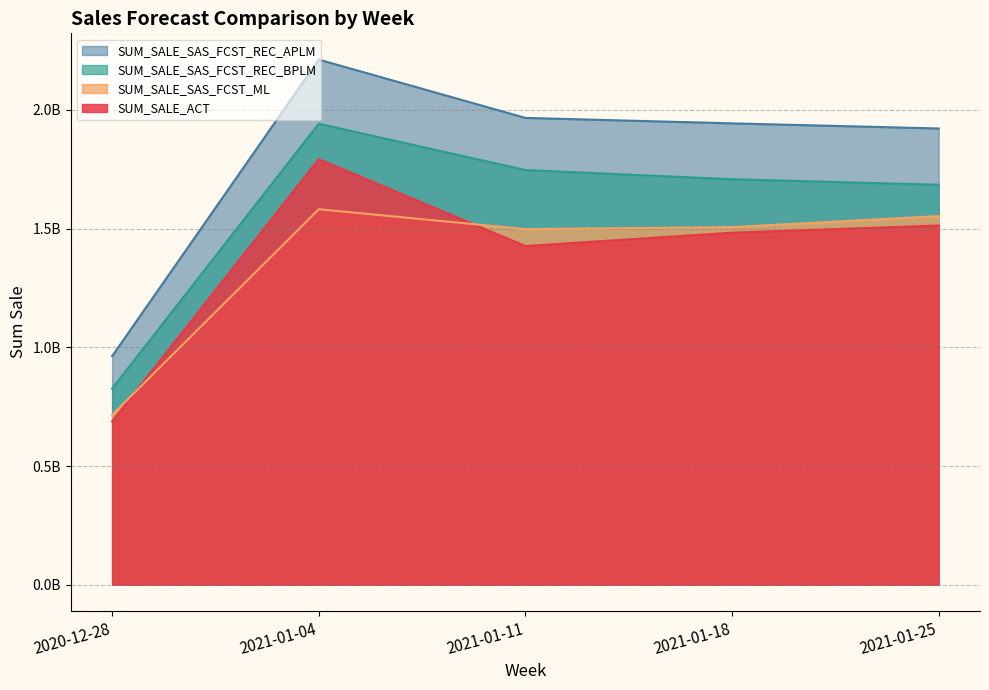

The SUM_SALE_SAS_FCST_ML series shows 1506497260.9 at 2021-01-18. True or false?

True